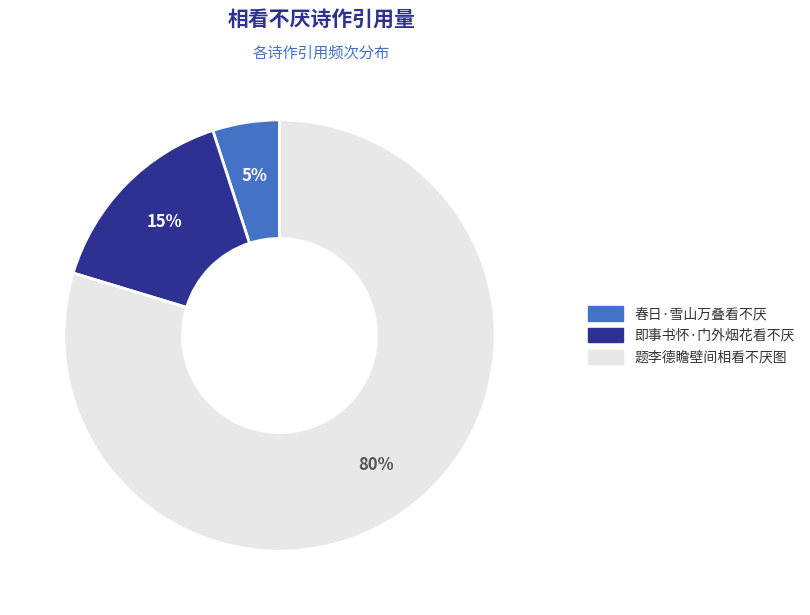

Which slice is the smallest?

春日·雪山万叠看不厌